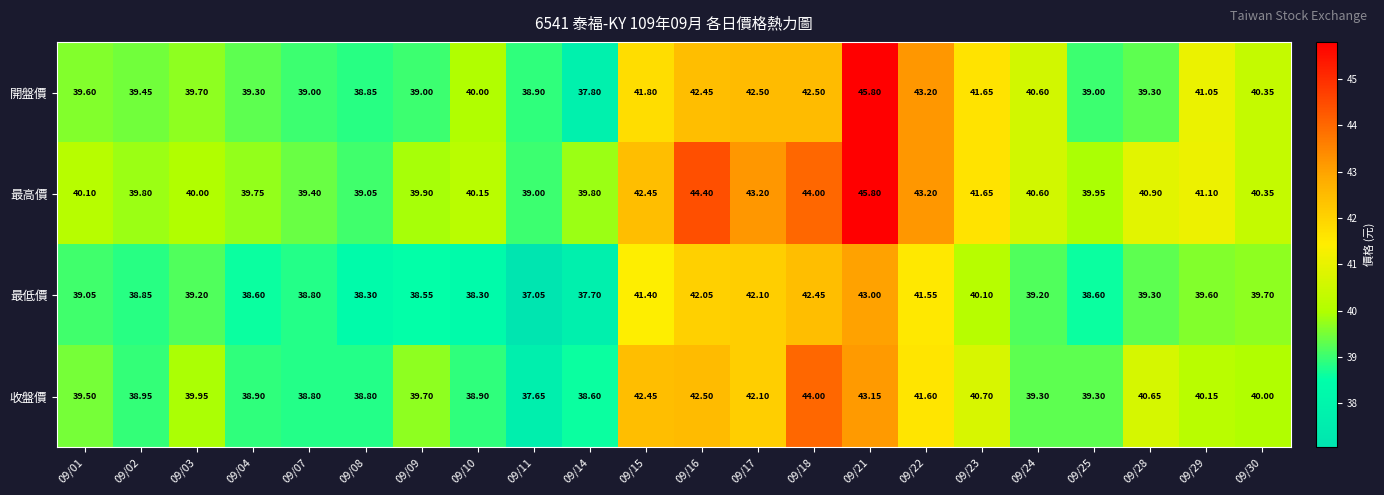

Between 09/09 and 09/15, which series saw the biggest shift?

最低價